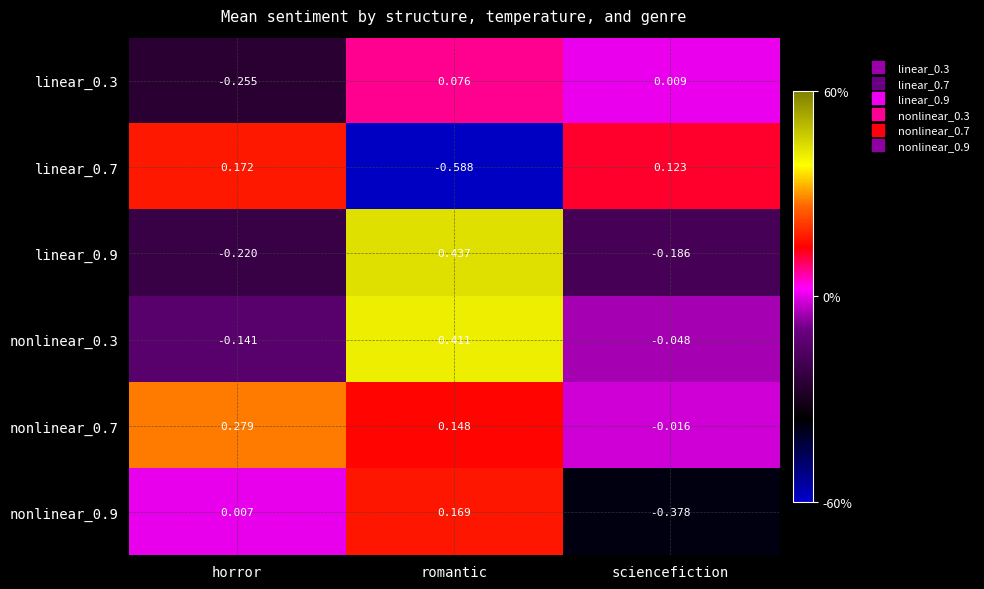

At which label does linear_0.3 reach its peak?

romantic